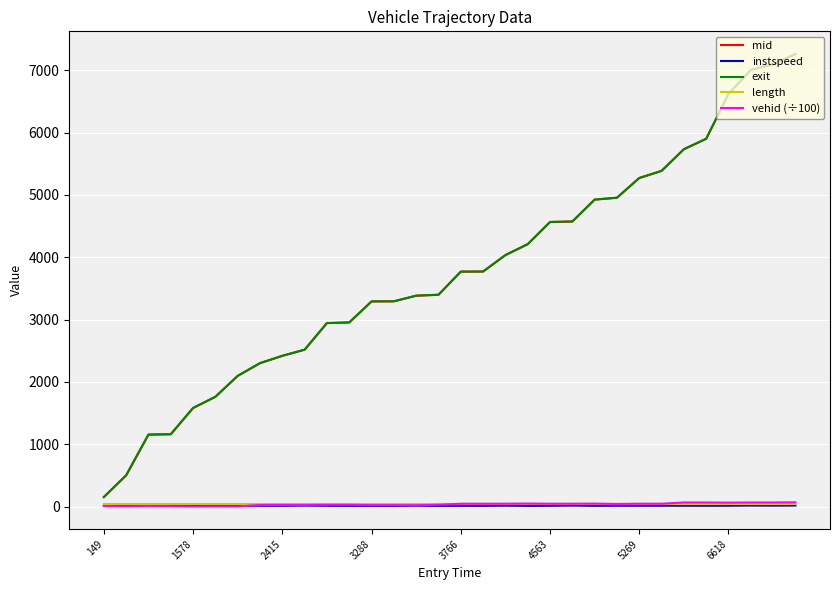

At which category is the sum across all series the highest?

31